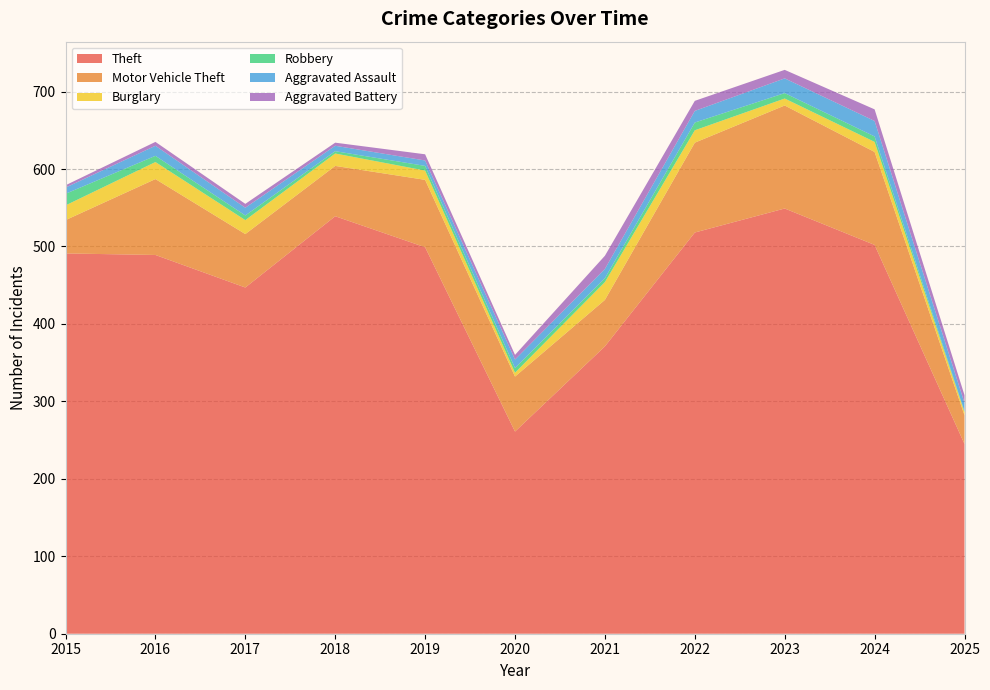

Reading left to right, transcribe all the data shown in this chart.

Theft: 2015=491	2016=489	2017=447	2018=539	2019=499	2020=261	2021=371	2022=518	2023=549	2024=502	2025=245
Motor Vehicle Theft: 2015=43	2016=98	2017=69	2018=65	2019=87	2020=71	2021=60	2022=116	2023=133	2024=120	2025=37
Burglary: 2015=19	2016=22	2017=18	2018=16	2019=12	2020=5	2021=23	2022=16	2023=9	2024=13	2025=4
Robbery: 2015=15	2016=8	2017=6	2018=3	2019=6	2020=6	2021=5	2022=10	2023=7	2024=7	2025=1
Aggravated Assault: 2015=8	2016=13	2017=10	2018=7	2019=7	2020=11	2021=12	2022=15	2023=19	2024=20	2025=11
Aggravated Battery: 2015=3	2016=5	2017=5	2018=4	2019=8	2020=6	2021=17	2022=13	2023=11	2024=15	2025=10